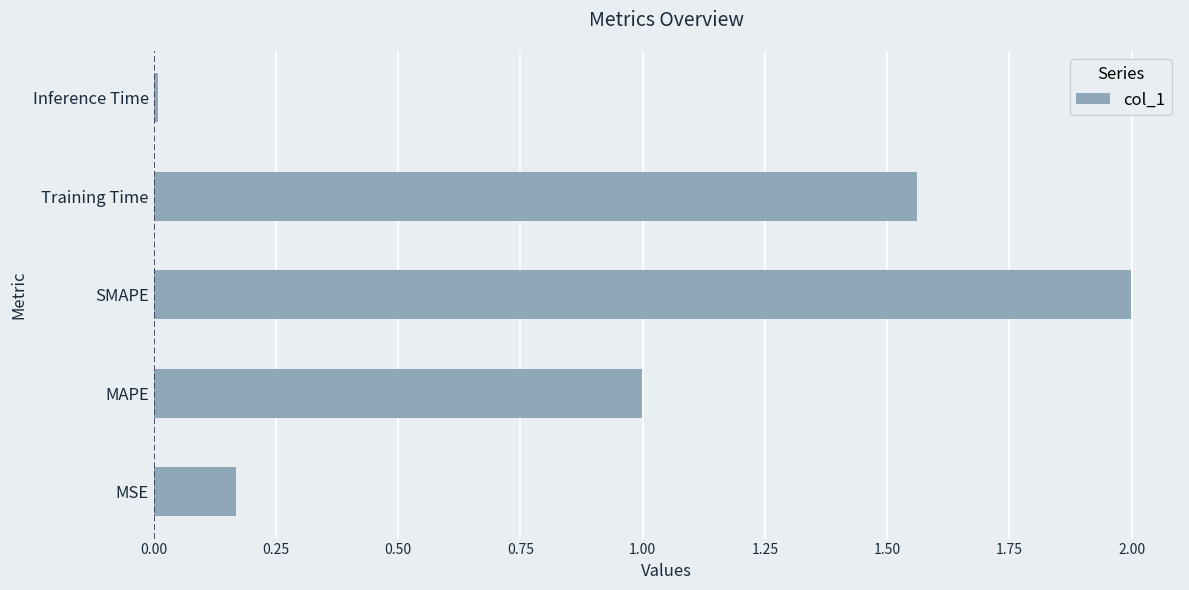

What is the approximate value at MAPE?

1.0